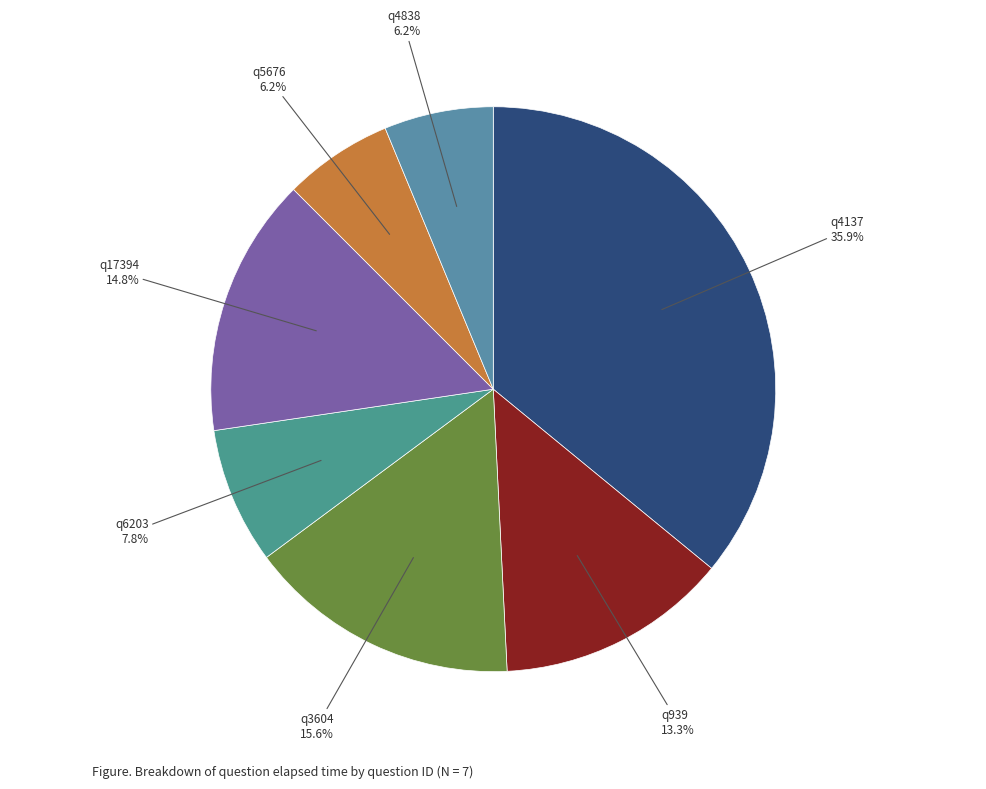

What percentage is the q4137 slice, to the nearest percent?

36%